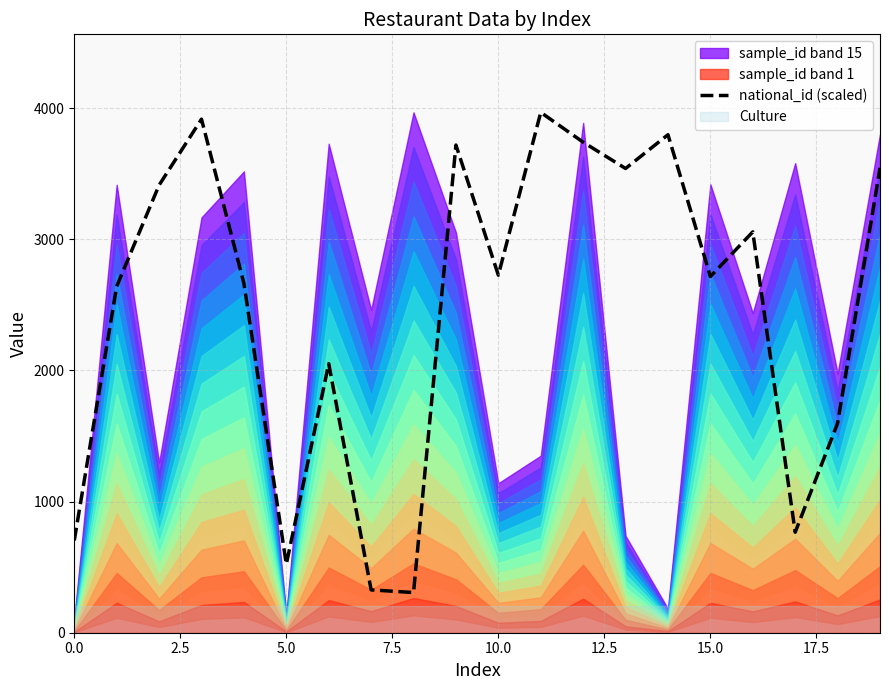

What is the value of the 15th point from the left?

3797.8